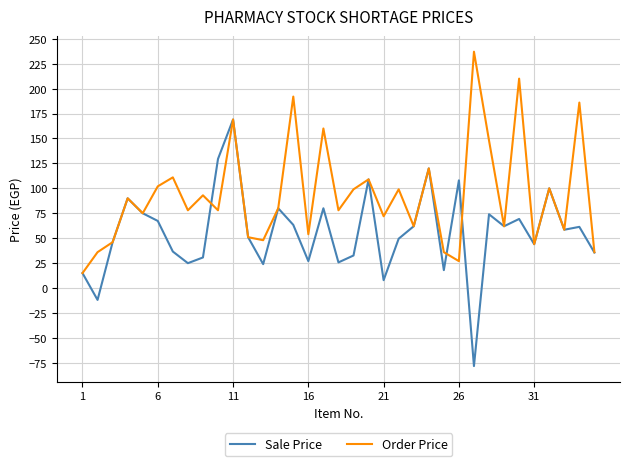

What is the minimum value for Order Price?

15.0